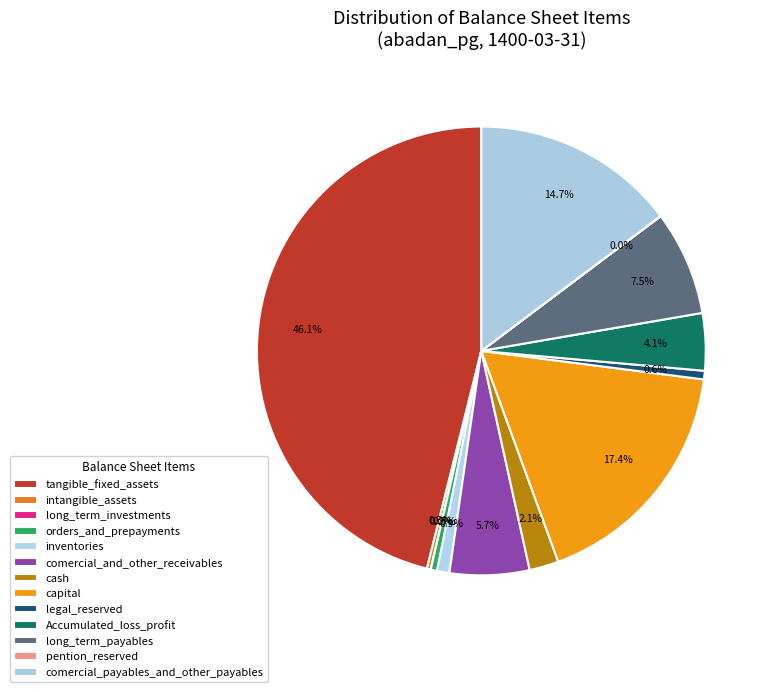

Does inventories represent more than half of the total?

No